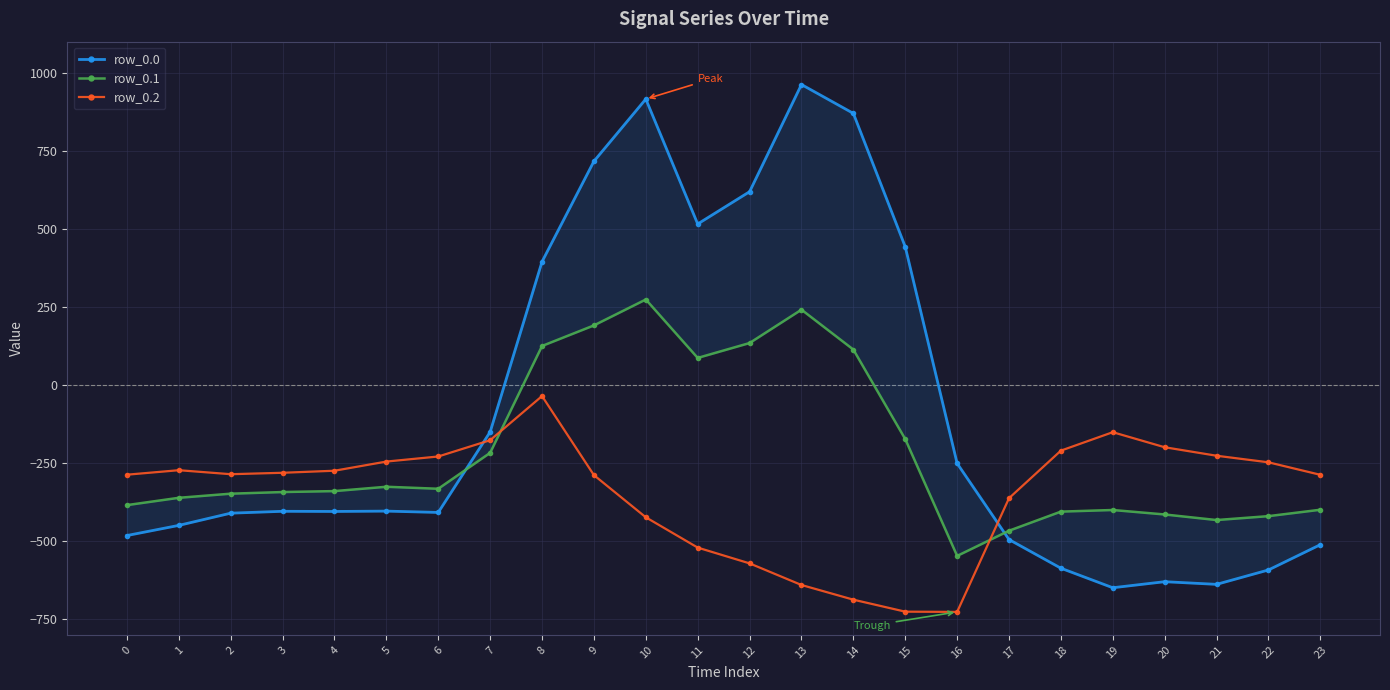

In row_0.2, how many points are lower than both neighbors (excluding endpoints)?

2